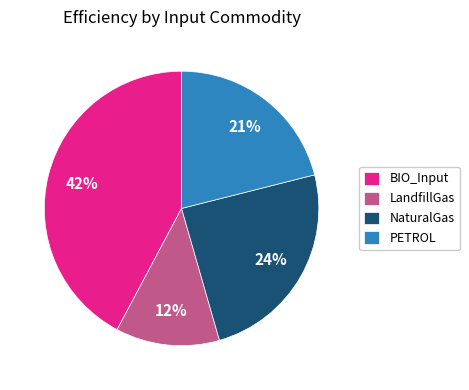

Which category has the biggest portion of the pie?

BIO_Input